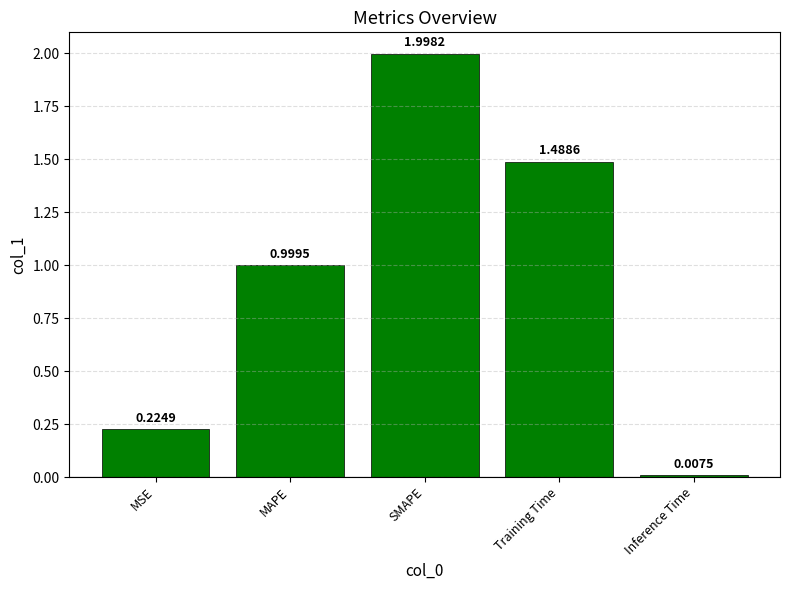

Count the number of data series in this chart.

1